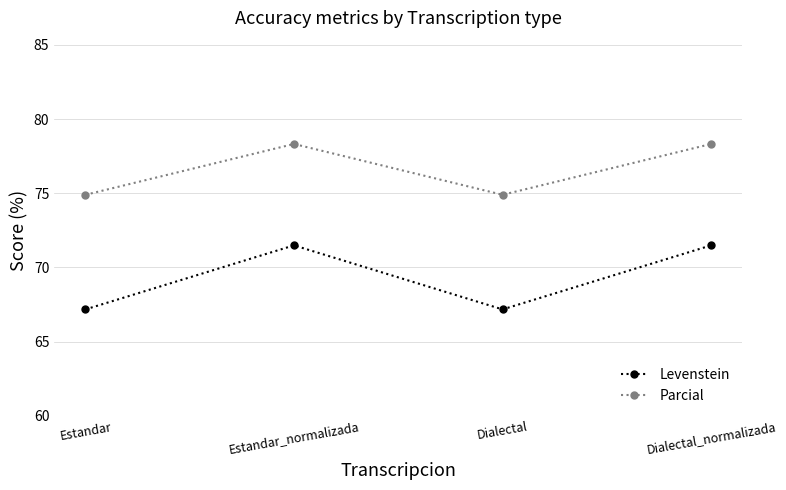

What is the difference between the maximum and minimum values in the Levenstein series?

4.3